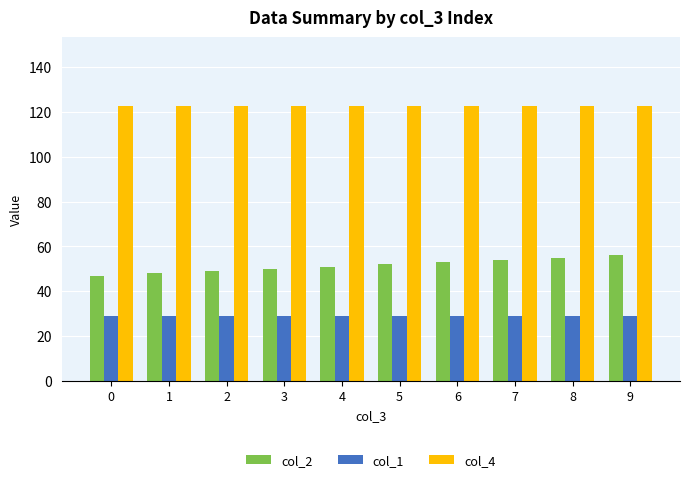

What is the difference between the maximum and minimum values in the col_2 series?

9.0